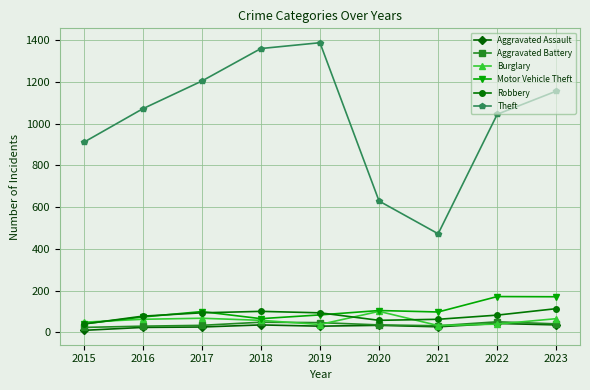

Which series has the widest spread of values?

Theft